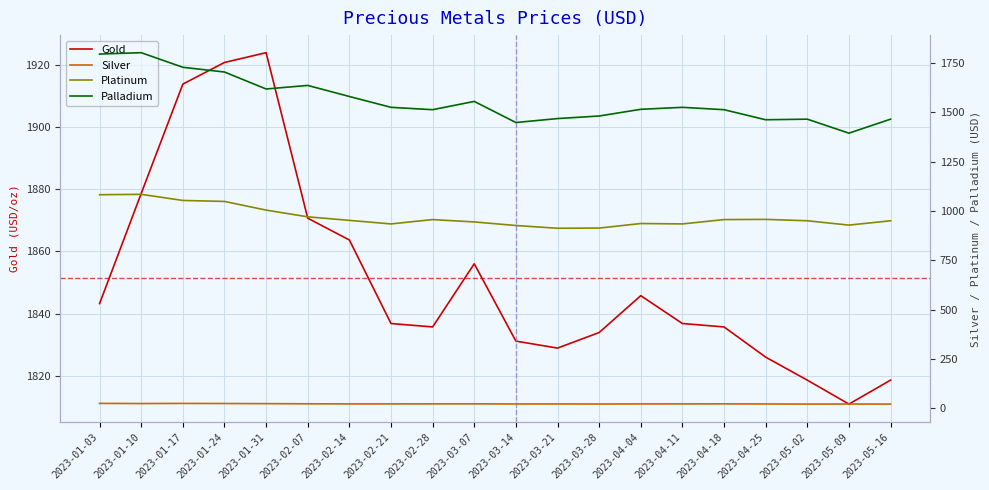

Between 2023-03-21 and 2023-03-28, which series saw the biggest shift?

Palladium